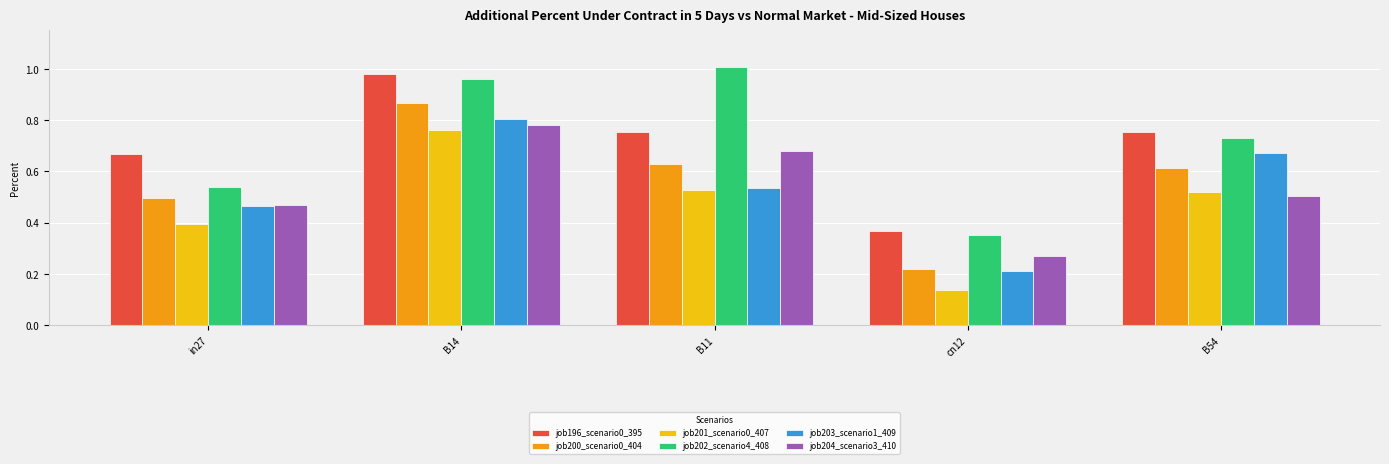

How many data points does each series have?

5